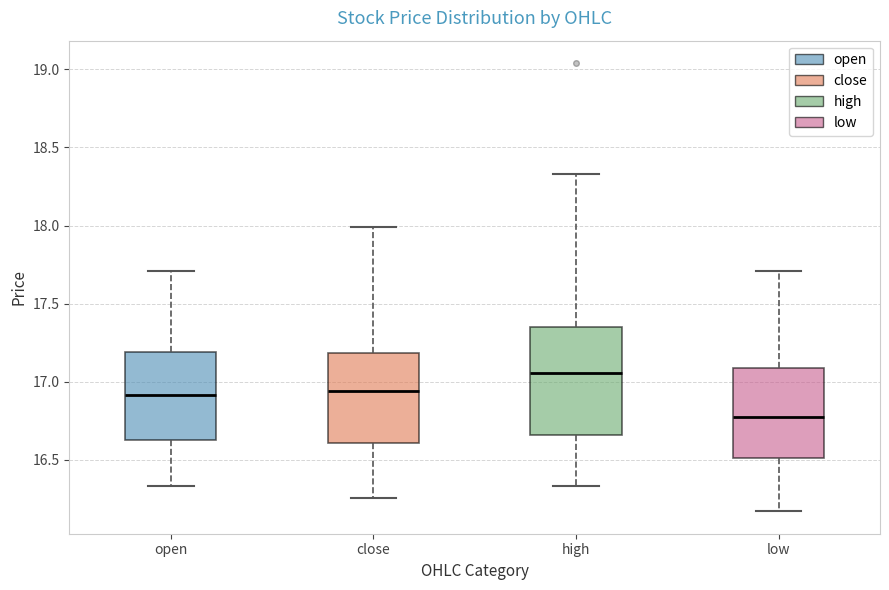

Comparing the boxes themselves (not the whiskers), which one is the tallest?

high